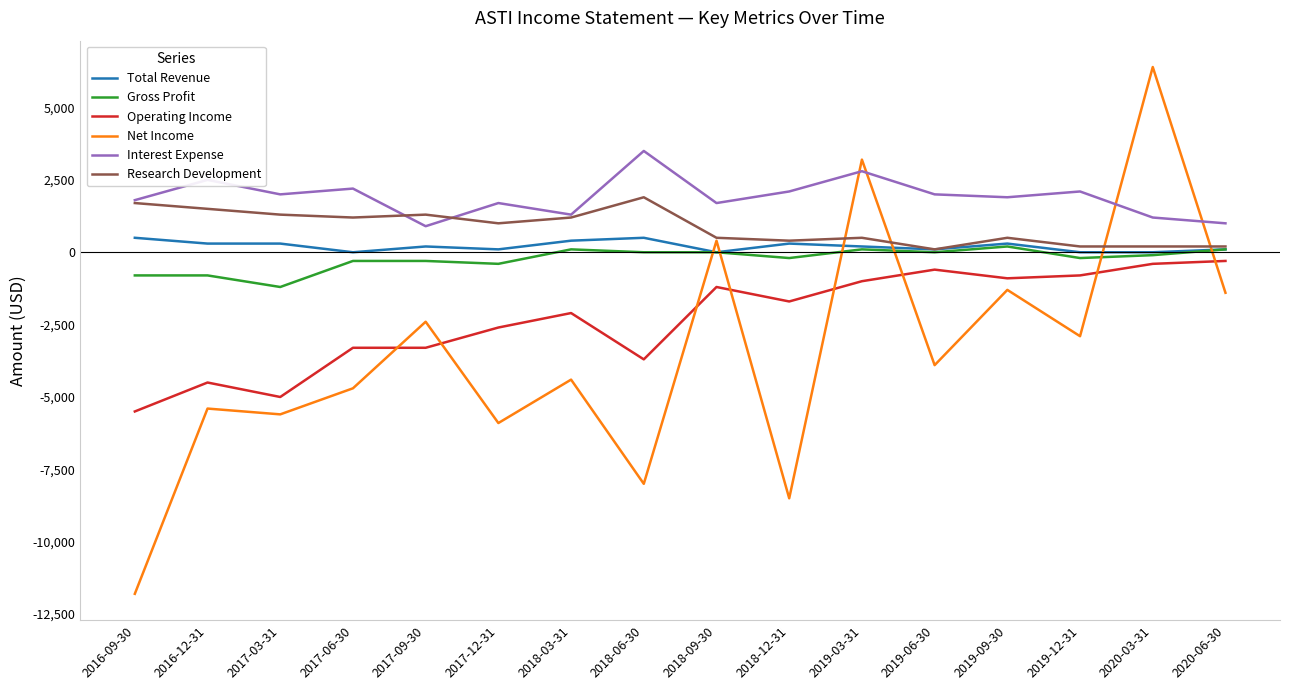

Reading left to right, list all the values displayed in this chart.

Total Revenue: 500	300	300	0	200	100	400	500	0	300	200	100	300	0	0	100
Gross Profit: -800	-800	-1200	-300	-300	-400	100	0	0	-200	100	0	200	-200	-100	100
Operating Income: -5500	-4500	-5000	-3300	-3300	-2600	-2100	-3700	-1200	-1700	-1000	-600	-900	-800	-400	-300
Net Income: -11800	-5400	-5600	-4700	-2400	-5900	-4400	-8000	400	-8500	3200	-3900	-1300	-2900	6400	-1400
Interest Expense: 1800	2500	2000	2200	900	1700	1300	3500	1700	2100	2800	2000	1900	2100	1200	1000
Research Development: 1700	1500	1300	1200	1300	1000	1200	1900	500	400	500	100	500	200	200	200